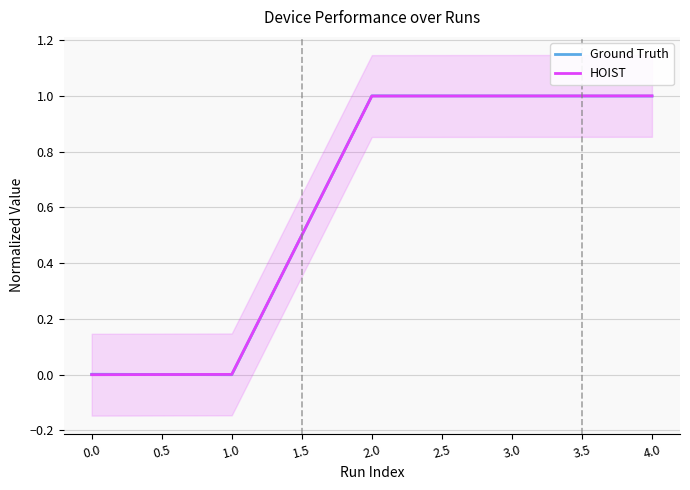

What value does the Ground Truth series have at 2.0?

1.0